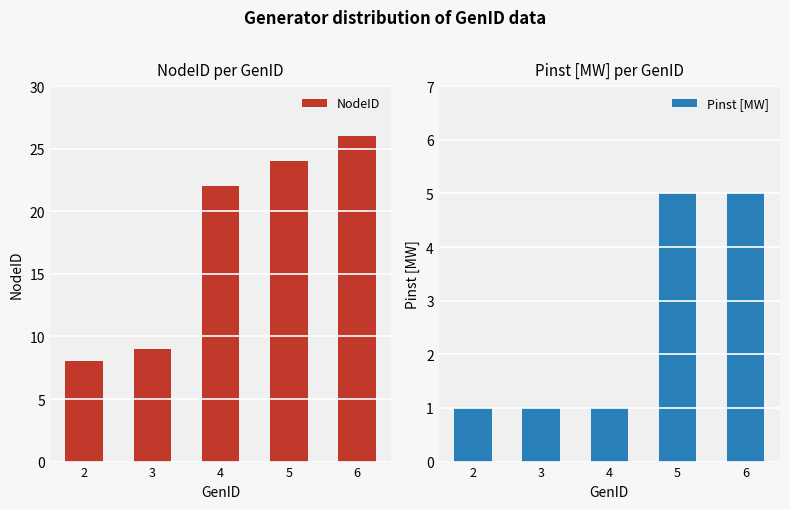

What are all the series names shown in the legend?

NodeID, Pinst [MW]